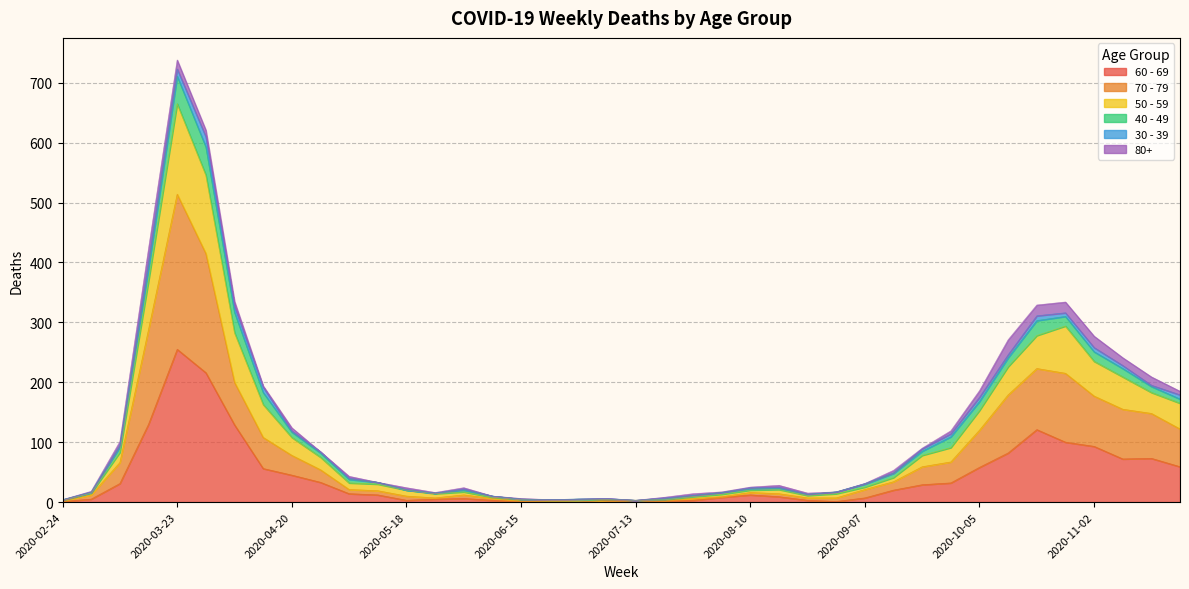

Which category has the highest value in the 60 - 69 series?

2020-03-23